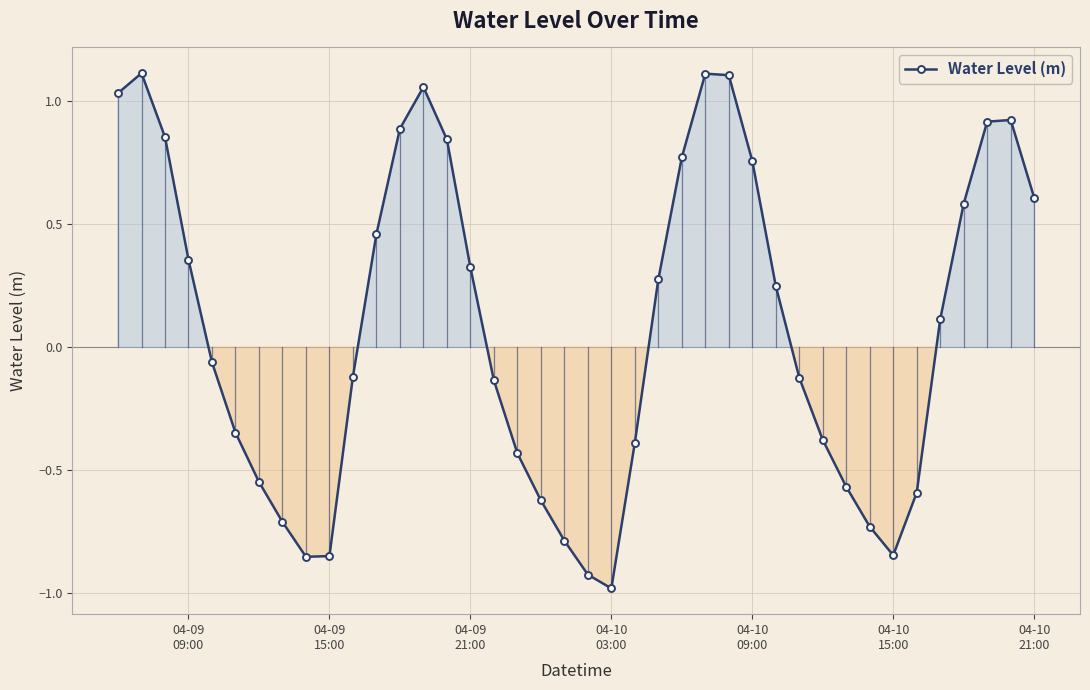

How many interior local valleys (lower than both neighbors) does the data have?

3